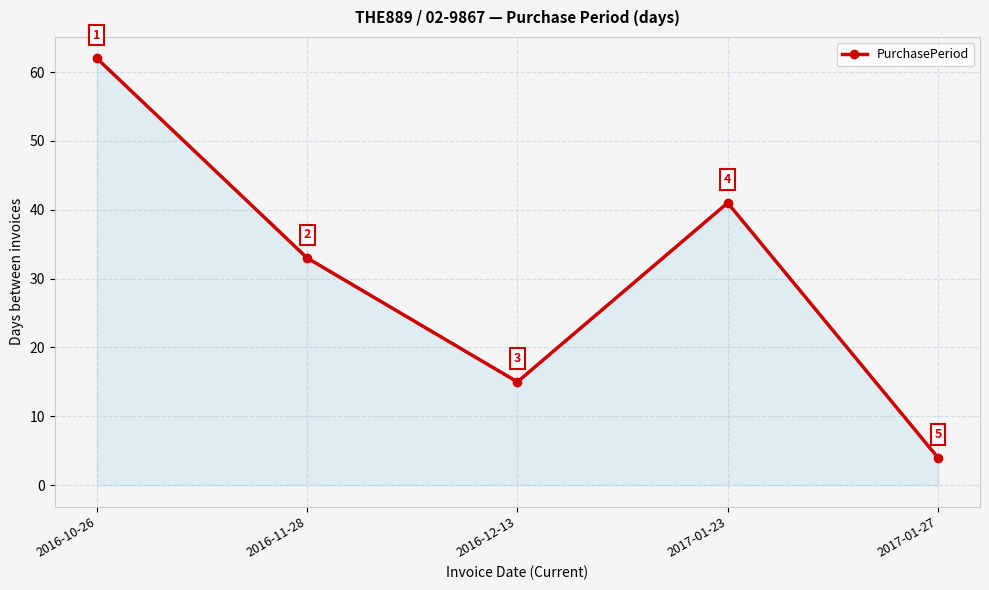

What position from the left is 2016-11-28?

2